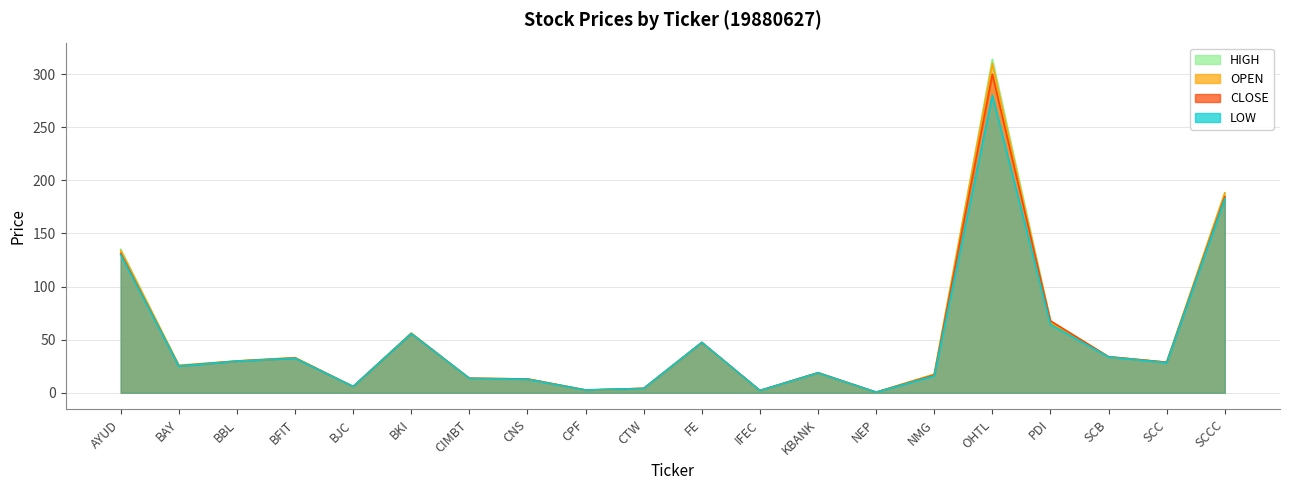

How many values in the CLOSE series are below 28?

10